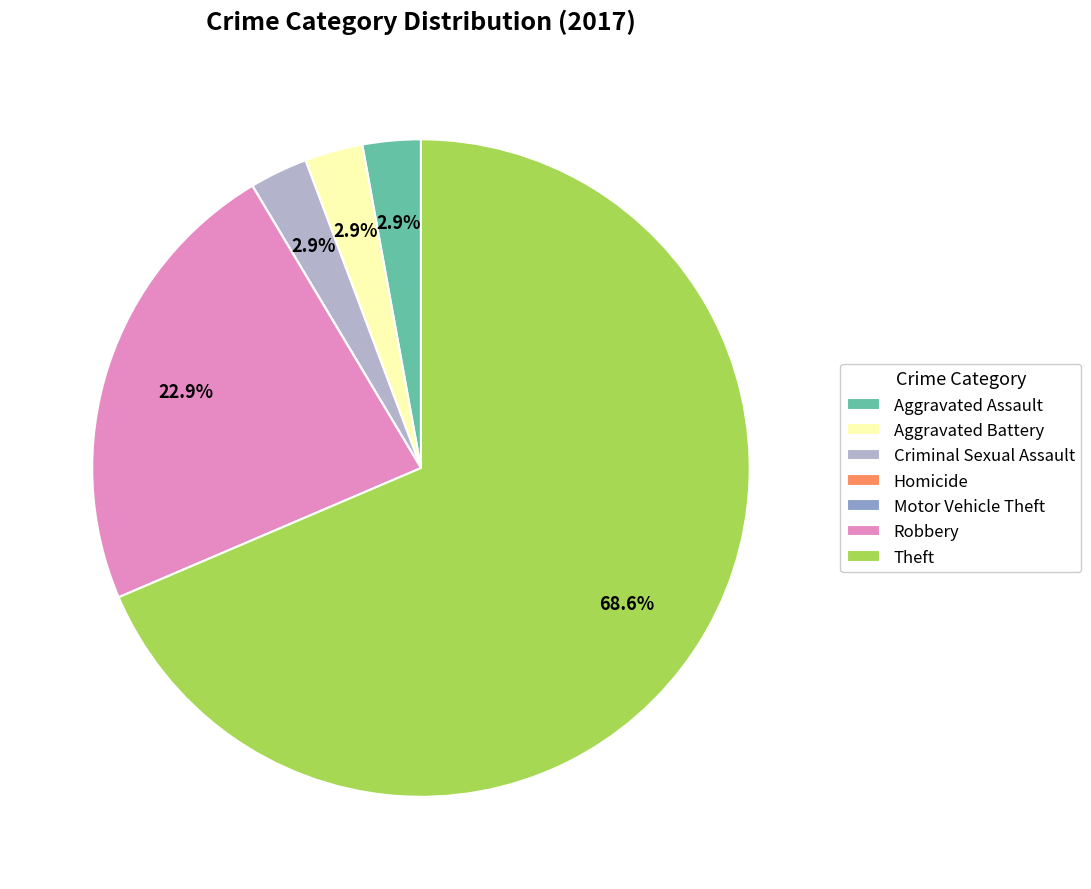

What percentage do Theft and Aggravated Assault together represent?

71.4%